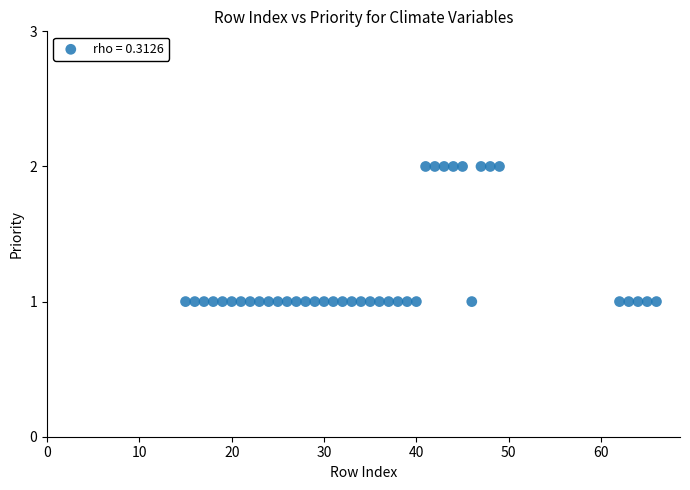

What is the range of X values (max minus min)?

51